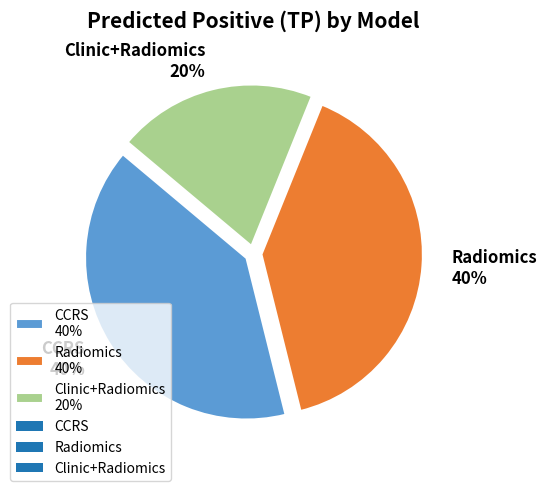

Combined, do CCRS and Clinic+Radiomics account for over 50%?

Yes